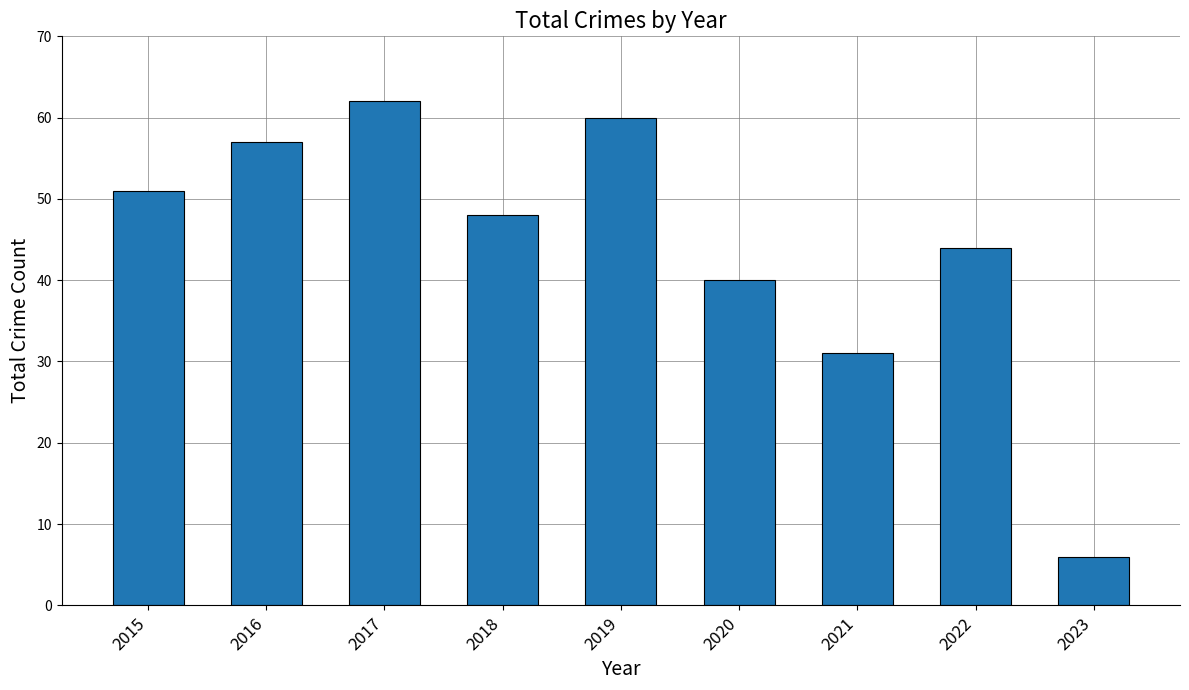

What is the smallest value displayed?

6